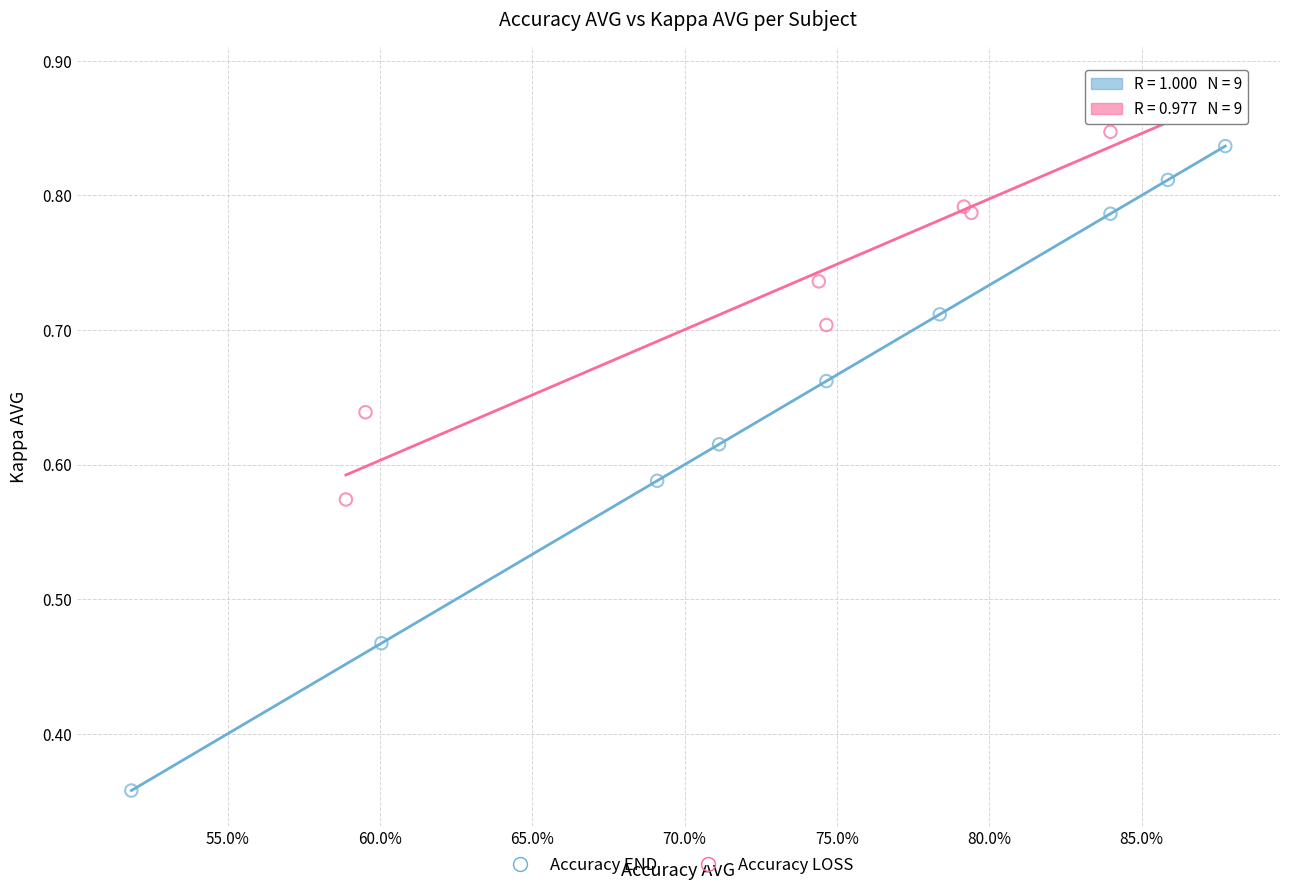

Which series contains the lowest Y value?

Accuracy END